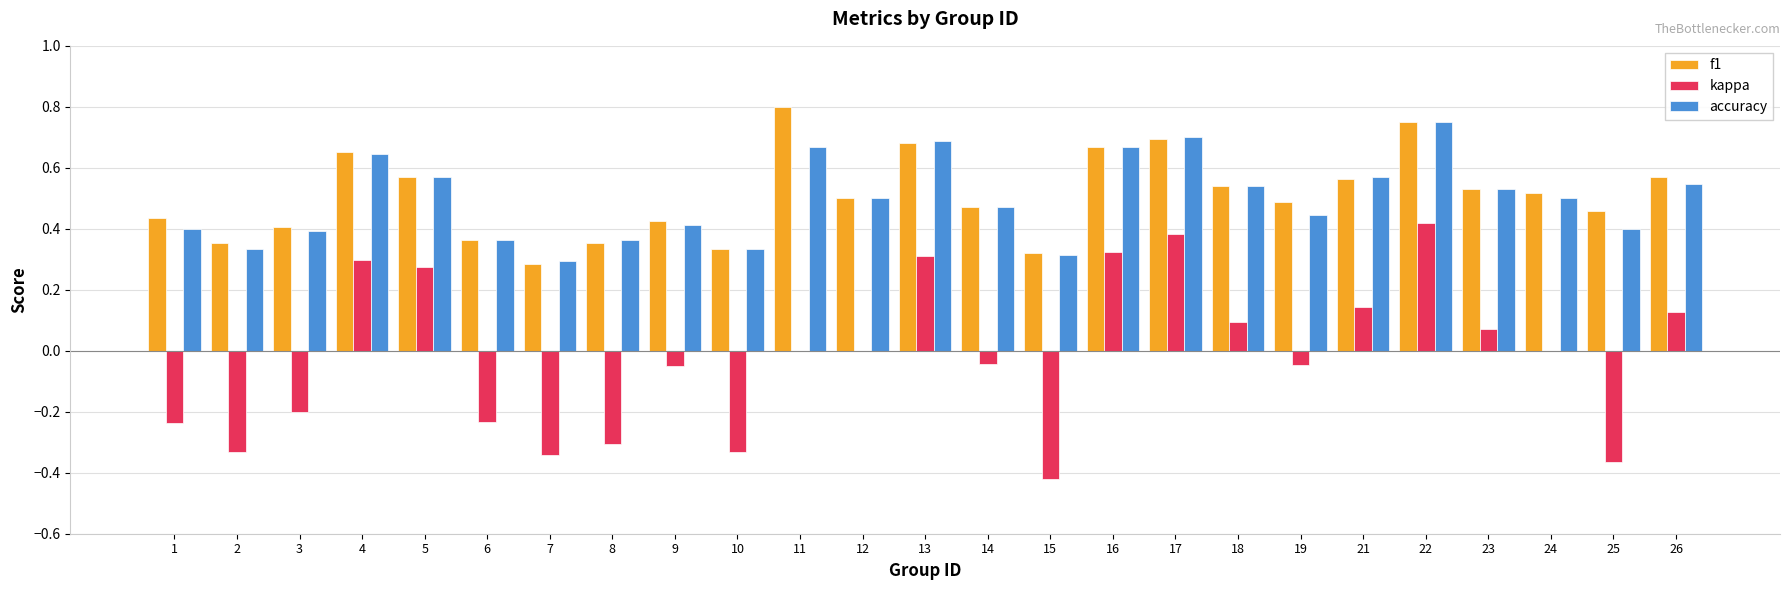

What is the sum of the f1 values at 5 and 14?

1.0